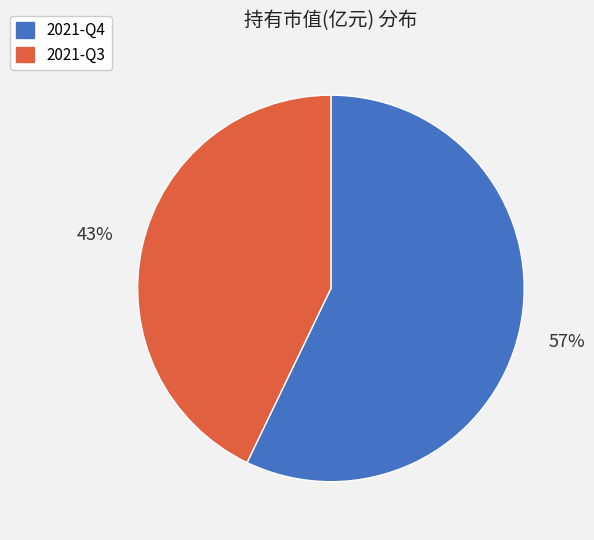

To the nearest percent, what is the difference between the 2021-Q3 and 2021-Q4 slice percentages?

14%